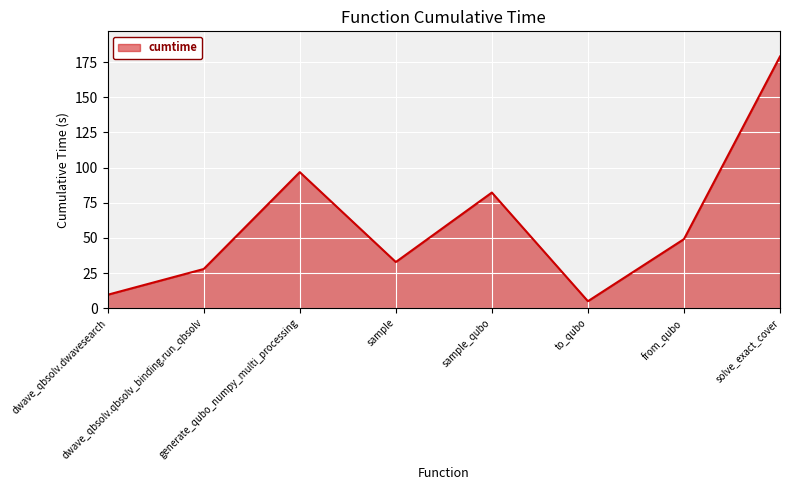

Approximately how many times larger is the value at sample_qubo compared to sample?

2.5